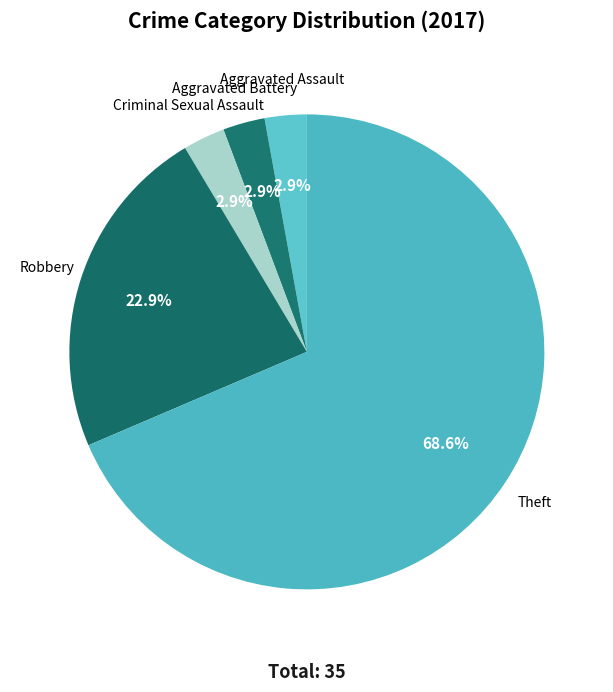

Is there any slice that represents more than half of the pie?

Yes